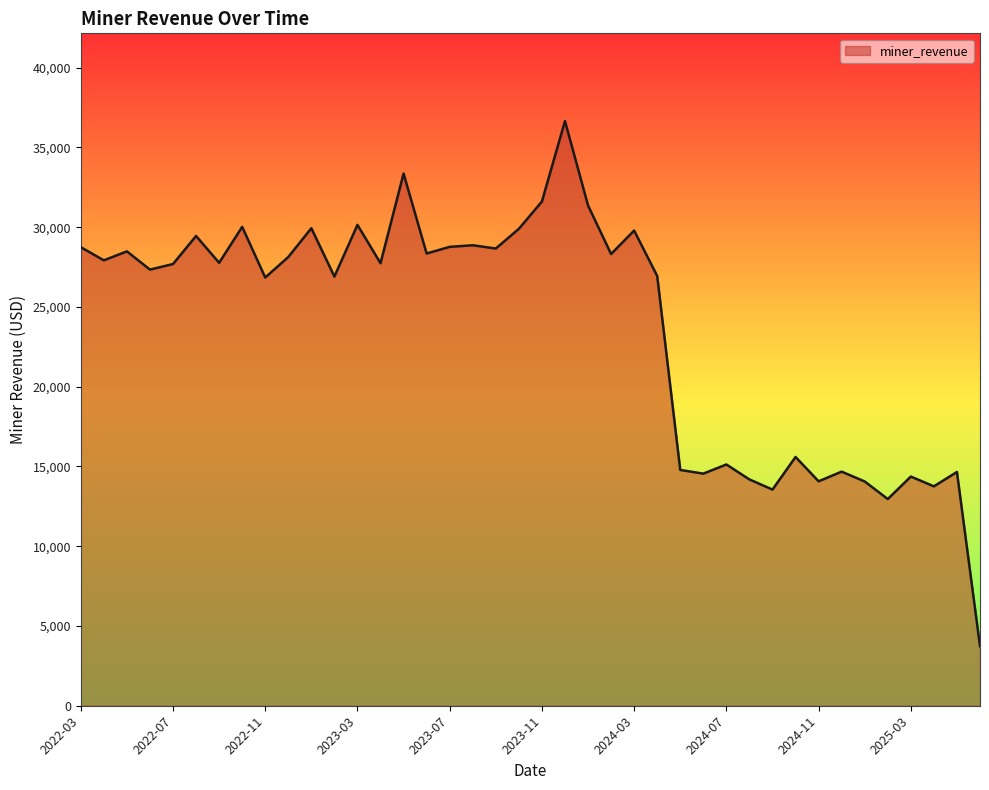

What is the difference between the maximum and minimum values?

32917.9